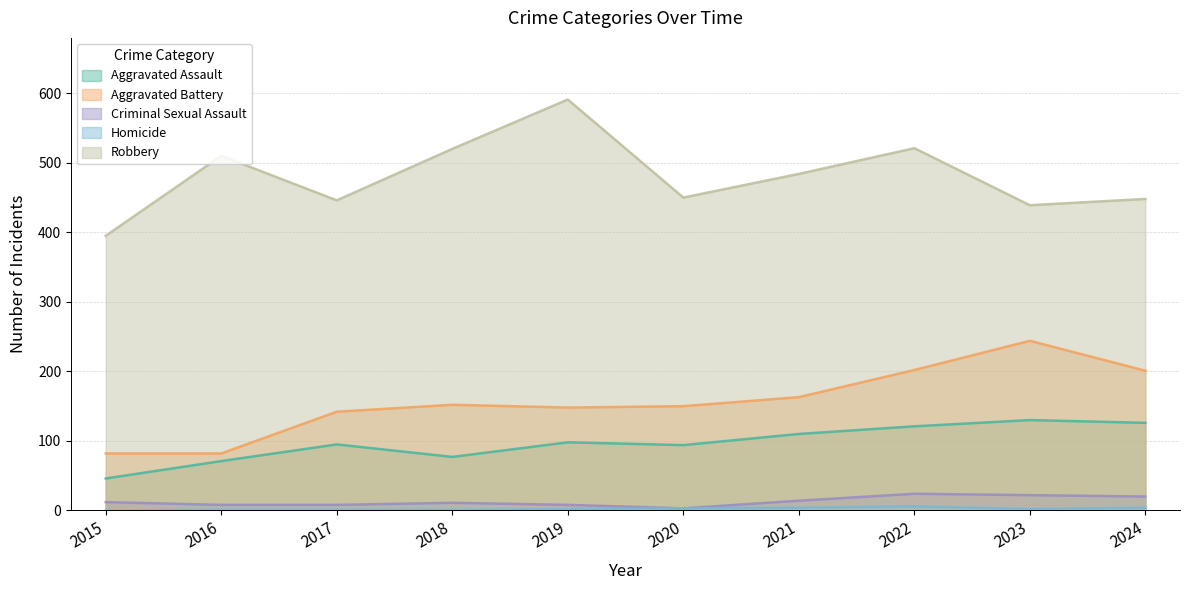

True or false: Criminal Sexual Assault and Aggravated Assault cross at least once.

False